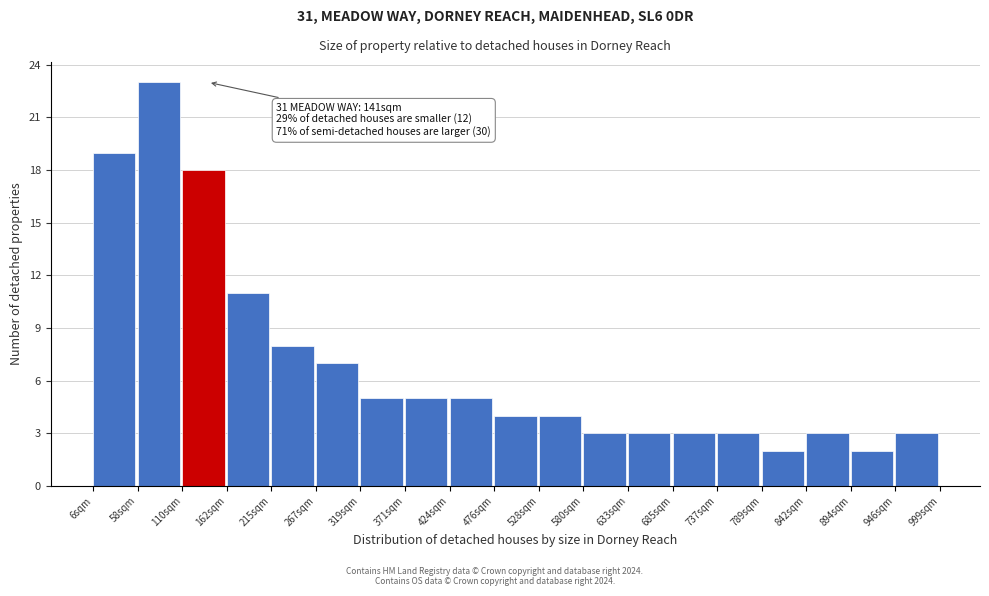

Over which range of the x-axis is the bar tallest?

60 to 110